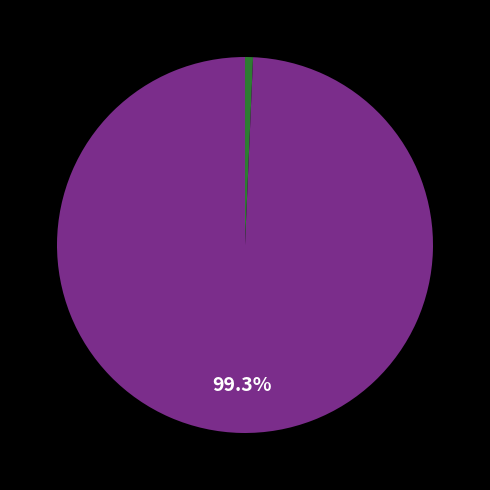

Is there any slice that represents more than half of the pie?

Yes